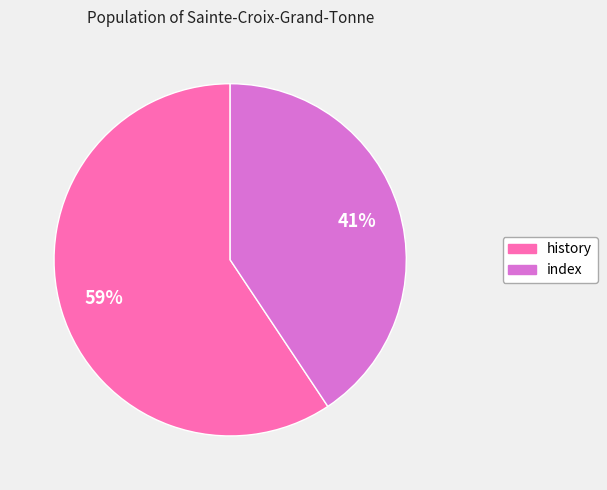

How many segments does this pie chart have?

2